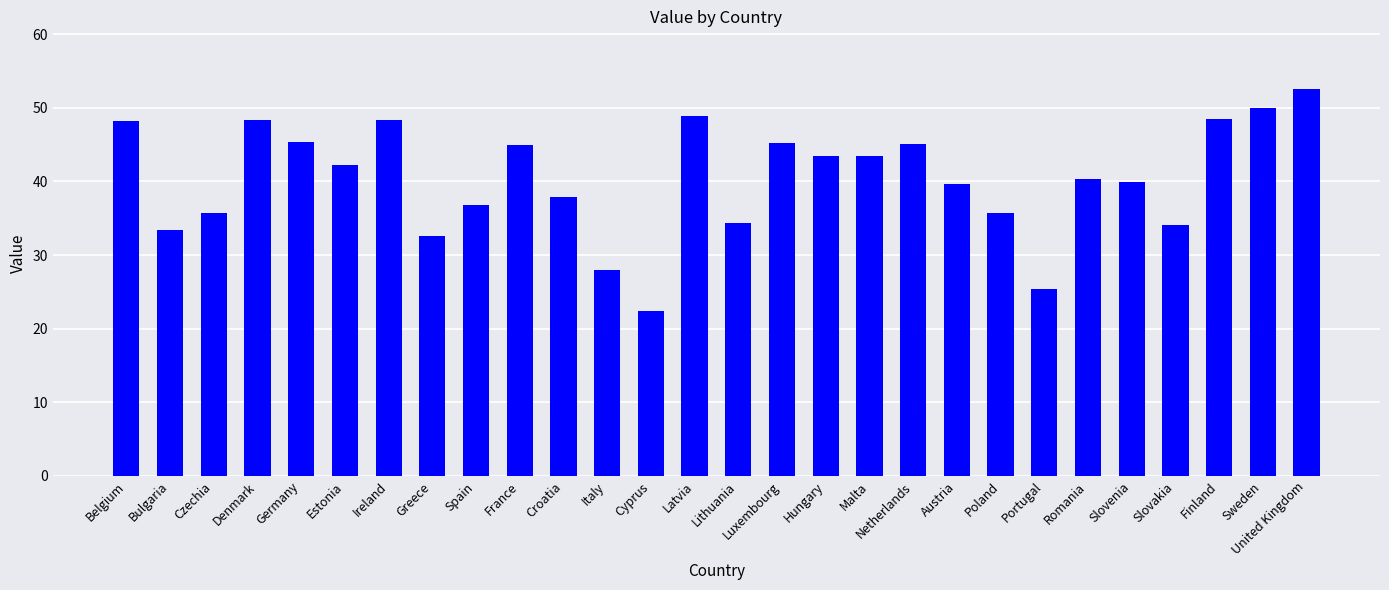

Where is the data nearest to the value 37?

Spain